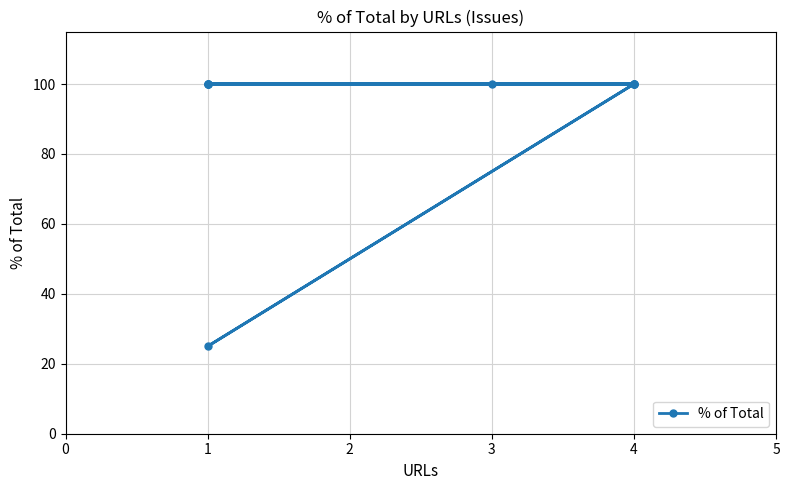

What is the value of the 9th point from the left?

100